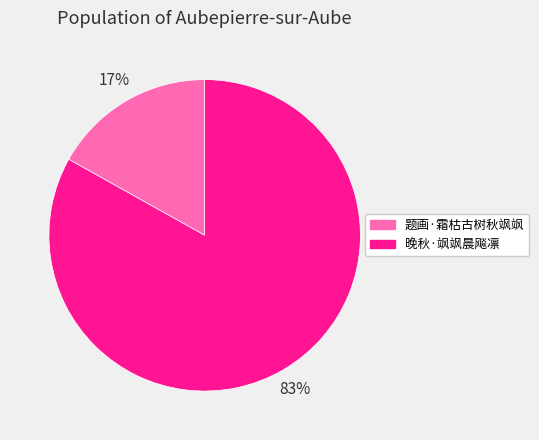

Combined, do 题画·霜枯古树秋飒飒 and 晚秋·飒飒晨飚凛 account for over 50%?

Yes